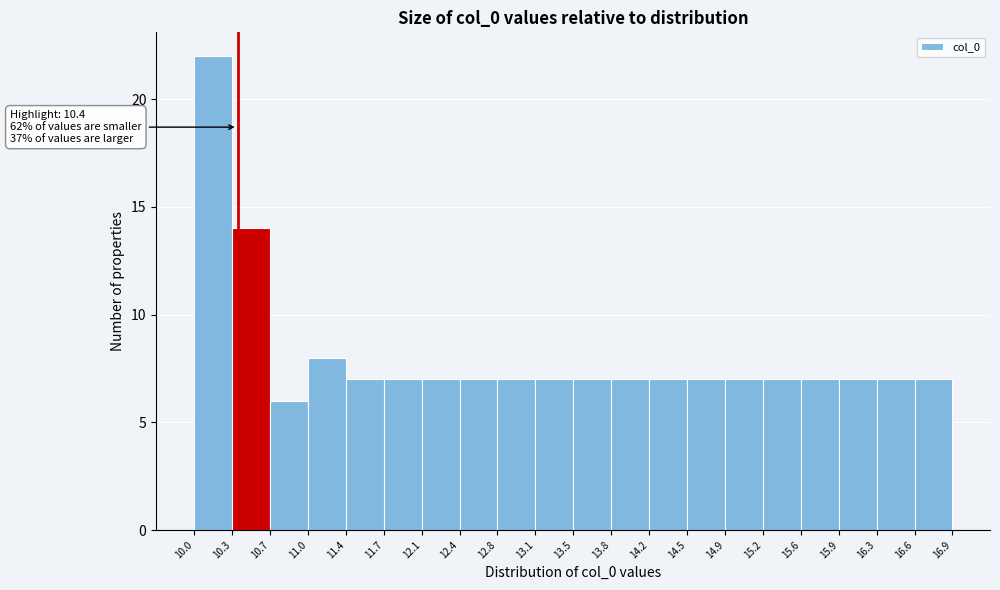

Which range on the x-axis has the tallest bar?

10.0 to 10.3